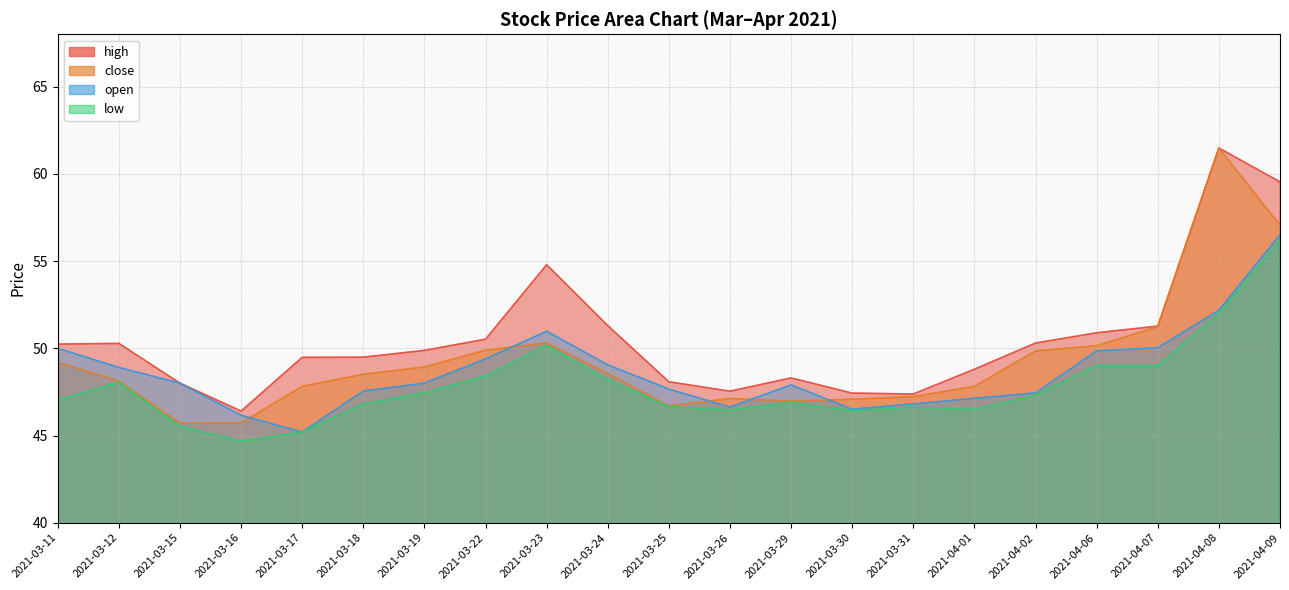

What are all the series names shown in the legend?

high, close, open, low